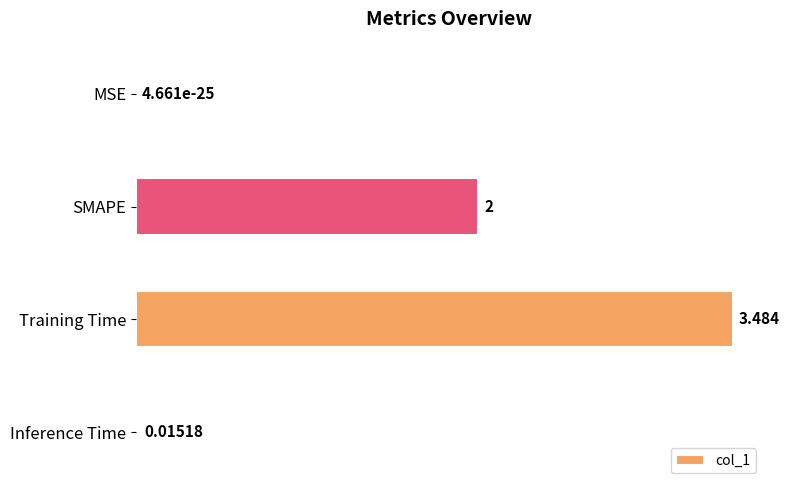

At which label is the value closest to 1?

Inference Time